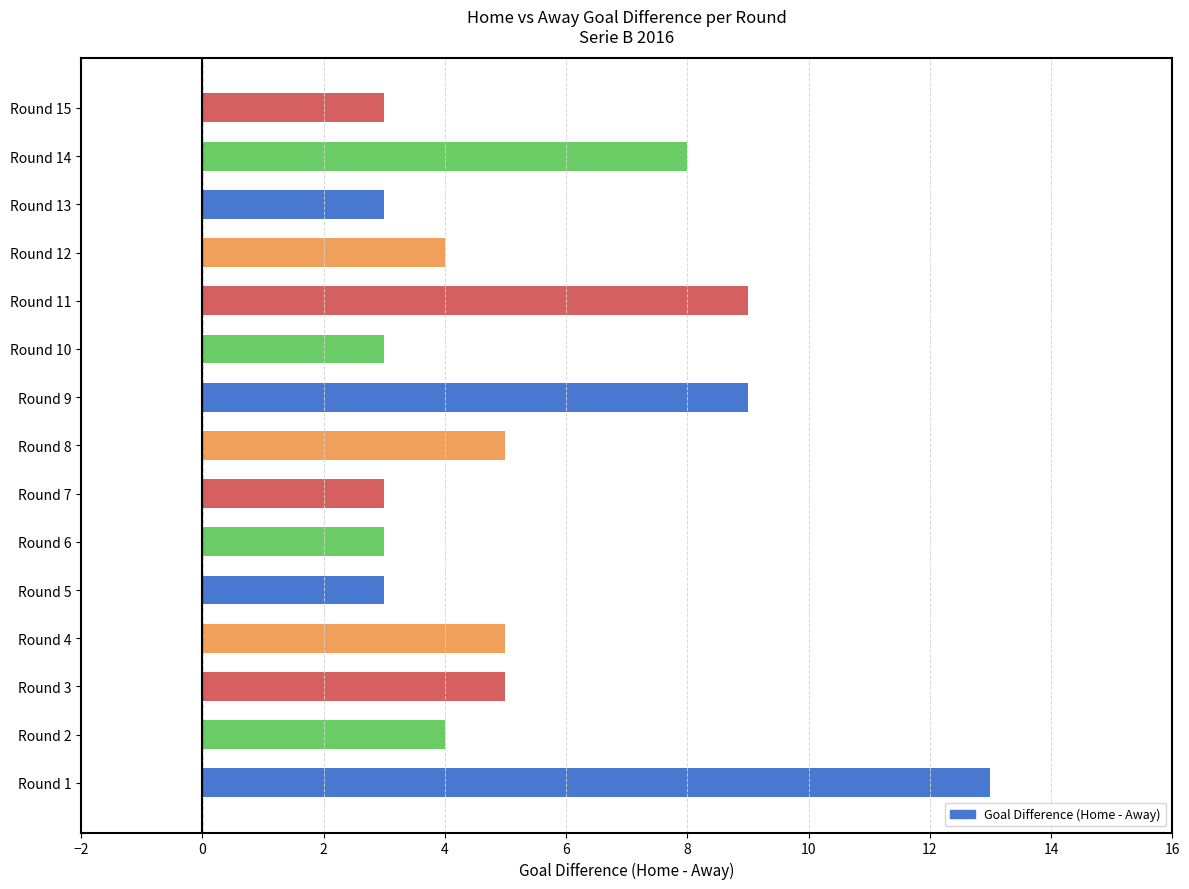

Reading top to bottom, what are all the values shown in this chart?

Round 15=3	Round 14=8	Round 13=3	Round 12=4	Round 11=9	Round 10=3	Round 9=9	Round 8=5	Round 7=3	Round 6=3	Round 5=3	Round 4=5	Round 3=5	Round 2=4	Round 1=13